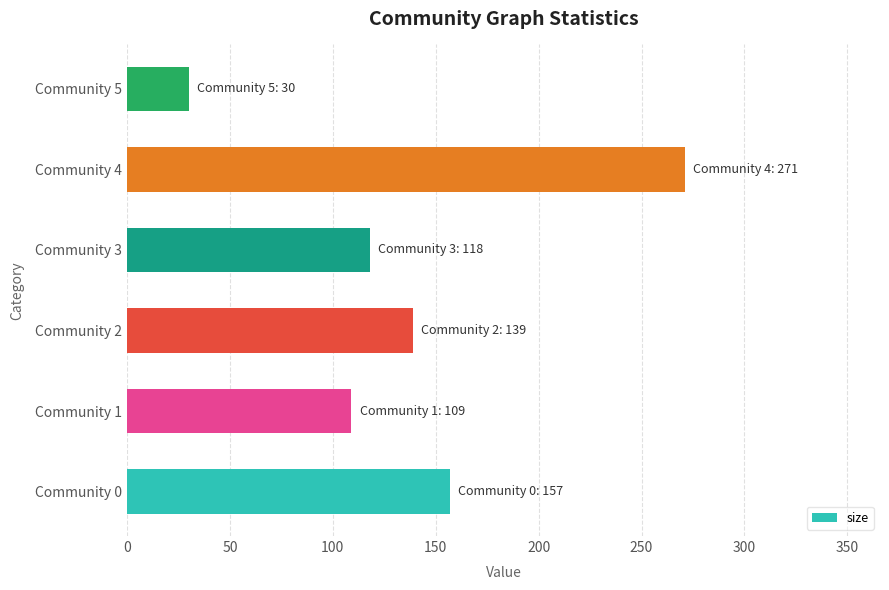

How many series are shown in this chart?

1